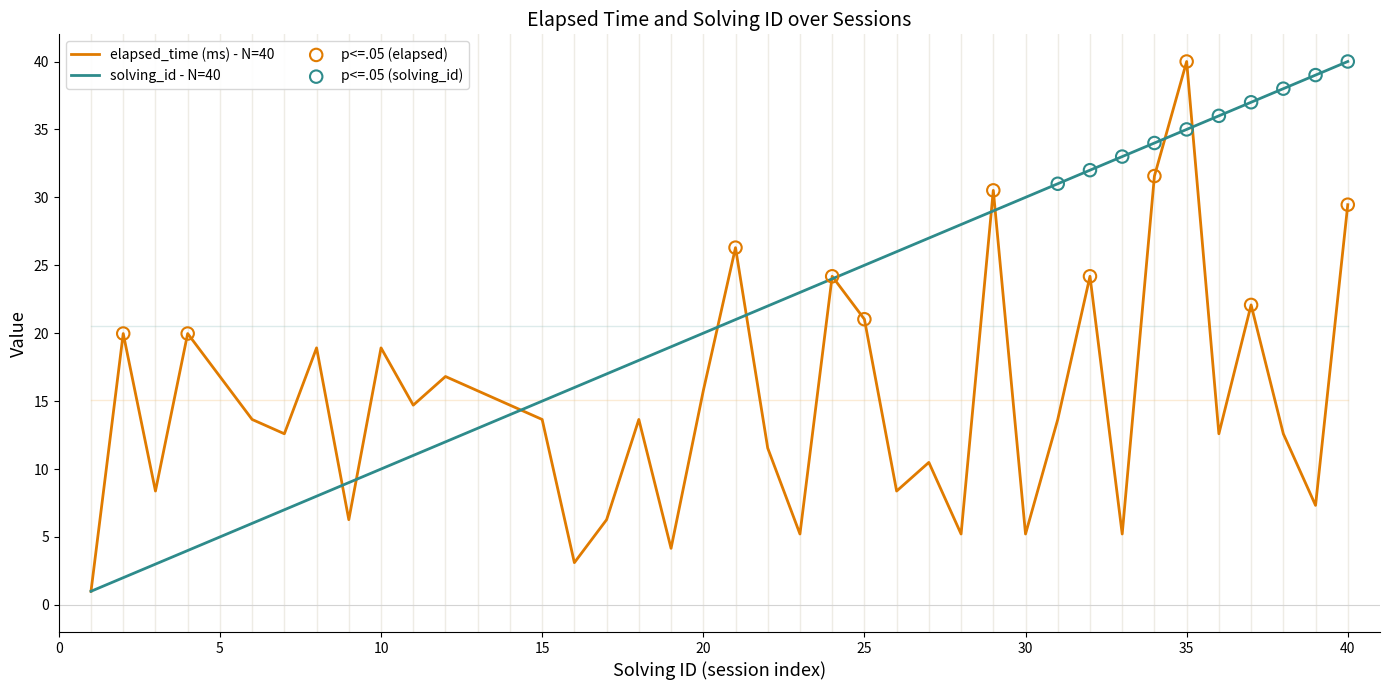

Which series has the largest total across all categories?

solving_id - N=40